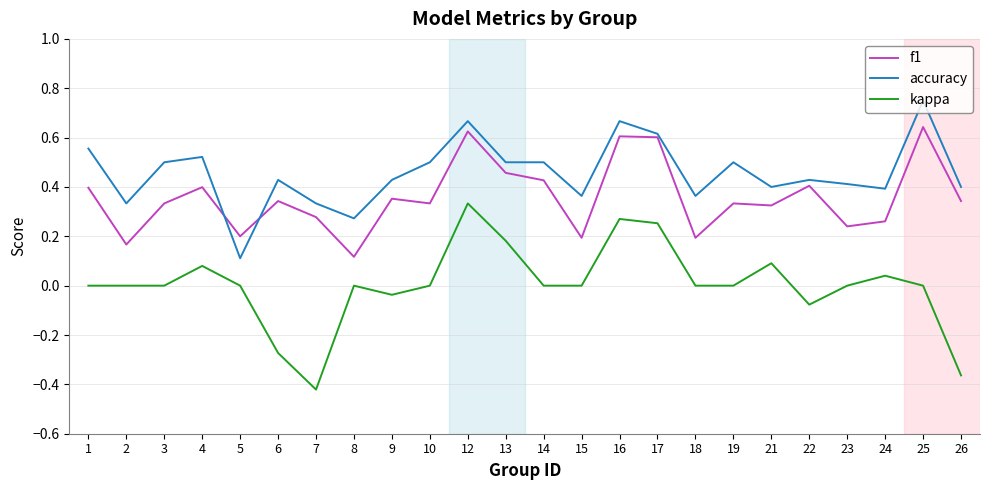

The accuracy series shows 0.3 at 13. True or false?

False